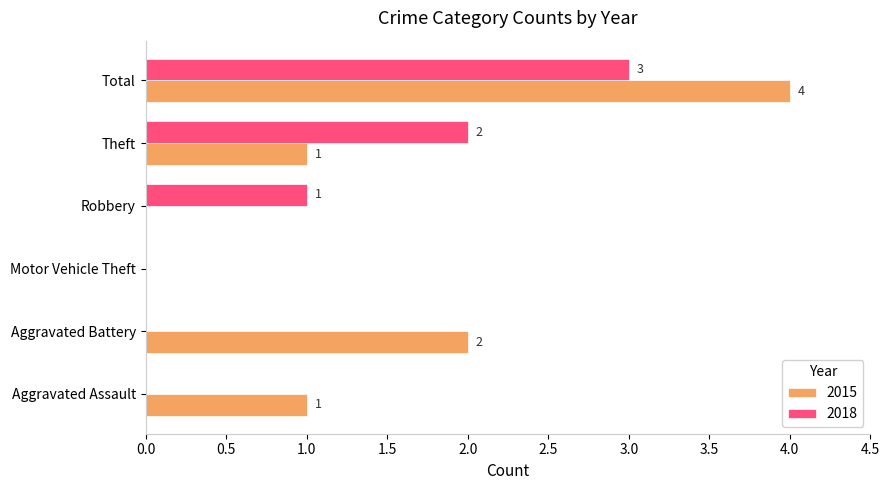

How many 2015 values are between 0 and 2?

5